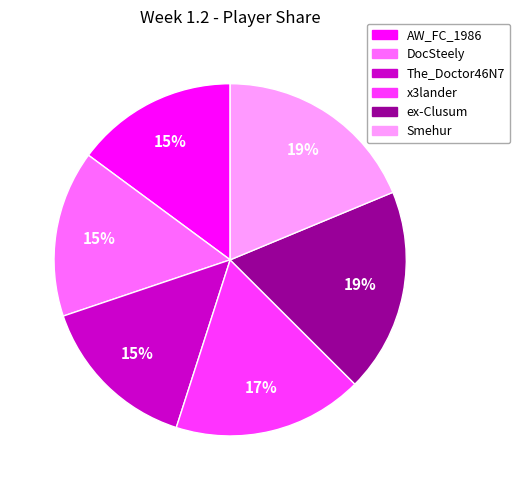

Is the sum of ex-Clusum and DocSteely greater than half?

No